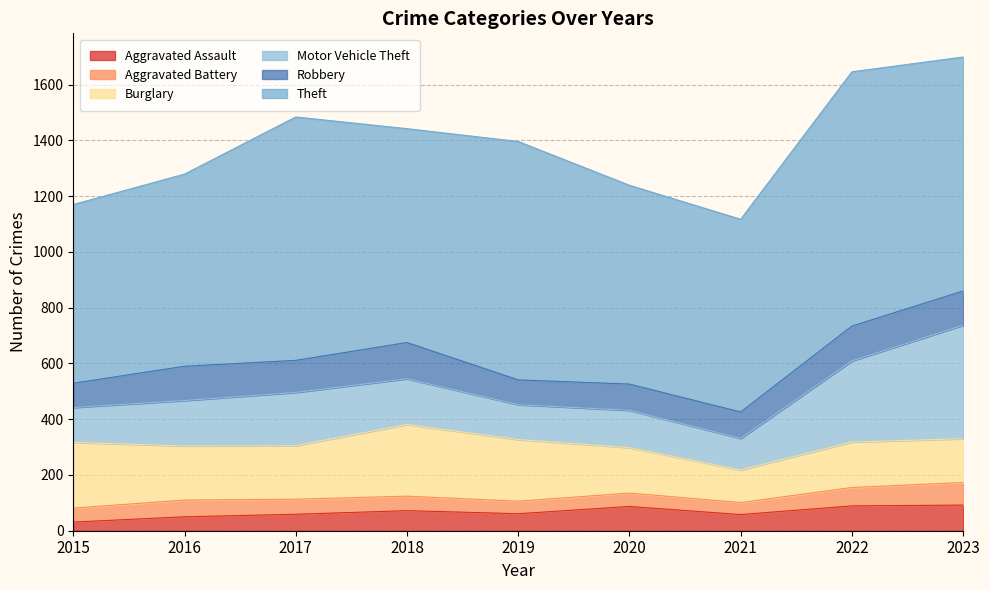

What is the total value across all series at 2017?

1484